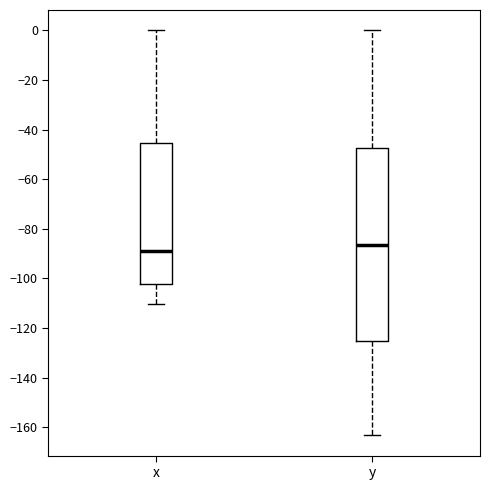

Reading left to right, read every box against the y-axis: the position of its median line, the range the box covers, and the ends of its whiskers. The values are not printed on the chart, so give them approximately, as read against the axis.

x: median -90, box -102 to -46, whiskers -110 to 0
y: median -86, box -124 to -48, whiskers -164 to 0